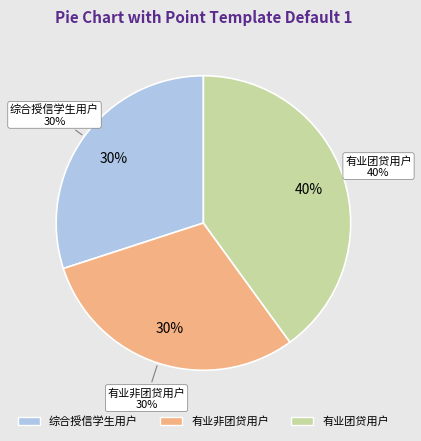

Does 综合授信学生用户 represent more than half of the total?

No